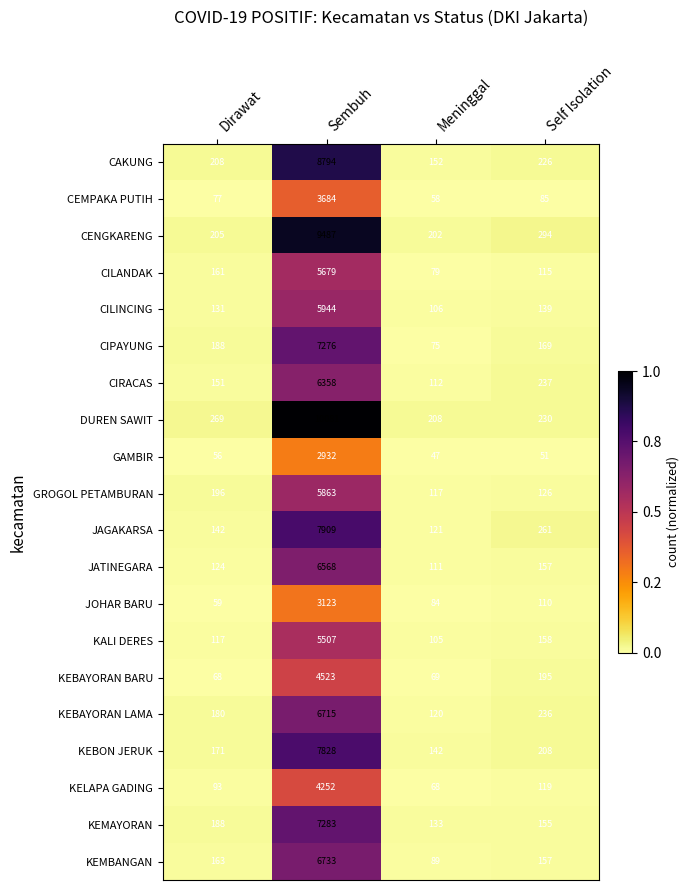

List the series in order of their peak value, lowest first.

GAMBIR, JOHAR BARU, CEMPAKA PUTIH, KELAPA GADING, KEBAYORAN BARU, KALI DERES, CILANDAK, GROGOL PETAMBURAN, CILINCING, CIRACAS, JATINEGARA, KEBAYORAN LAMA, KEMBANGAN, CIPAYUNG, KEMAYORAN, KEBON JERUK, JAGAKARSA, CAKUNG, CENGKARENG, DUREN SAWIT